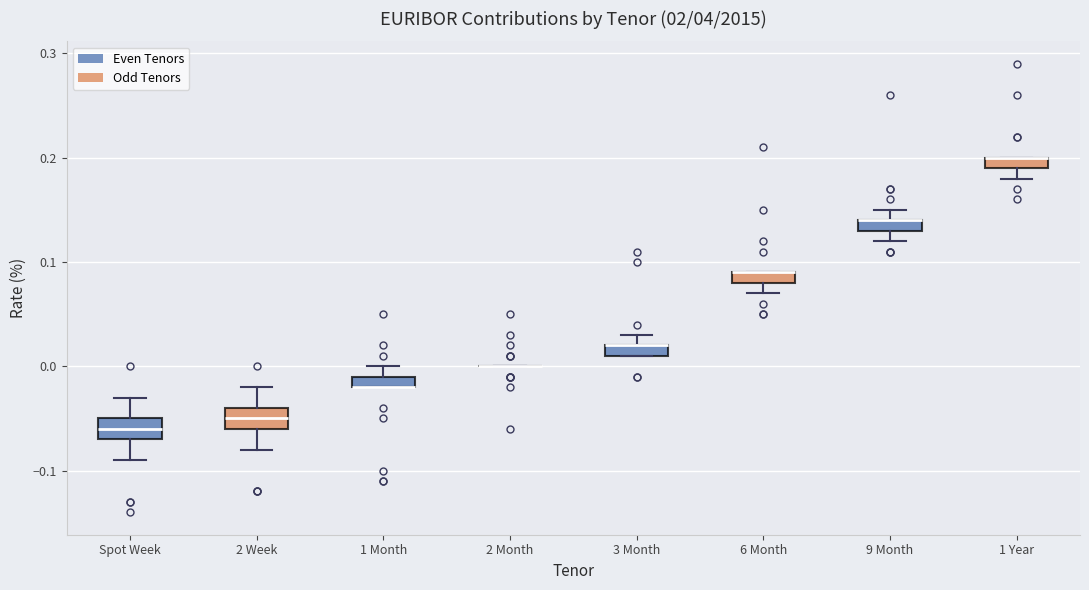

Where does the median line of the box for Spot Week sit on the y-axis? The values are not printed on the chart, so give them approximately, as read against the axis.

-0.06